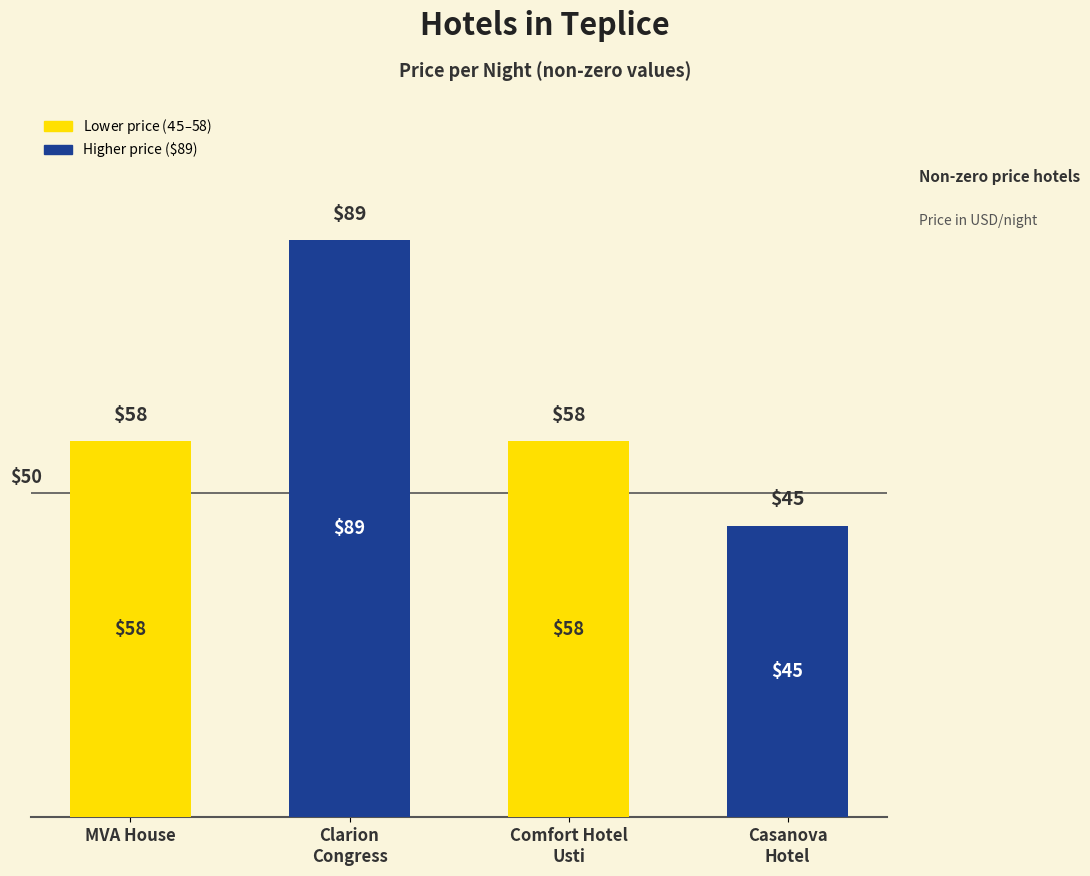

What is the value of the 4th bar from the left?

45